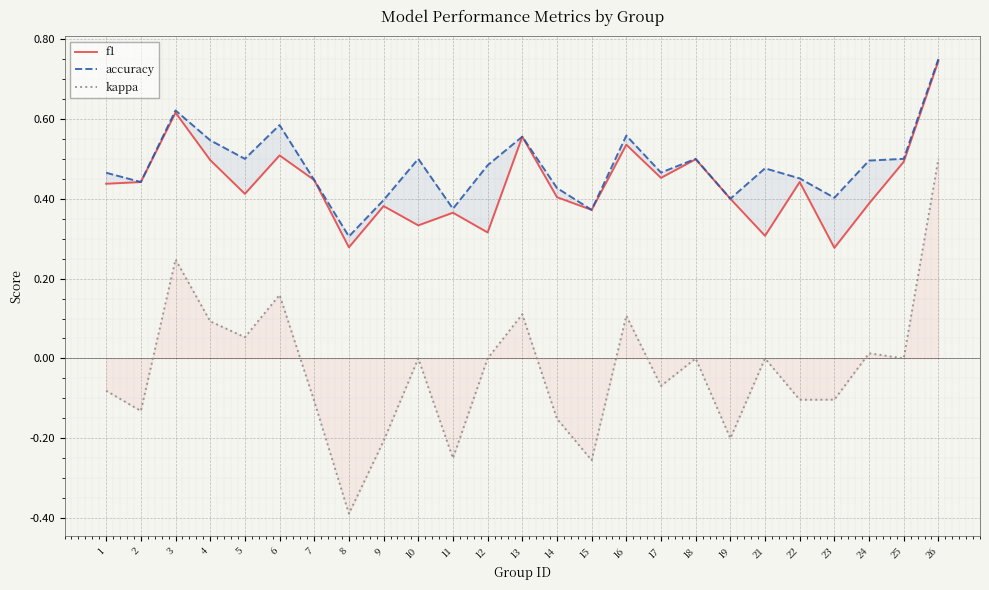

How many interior local valleys does the kappa series have?

9